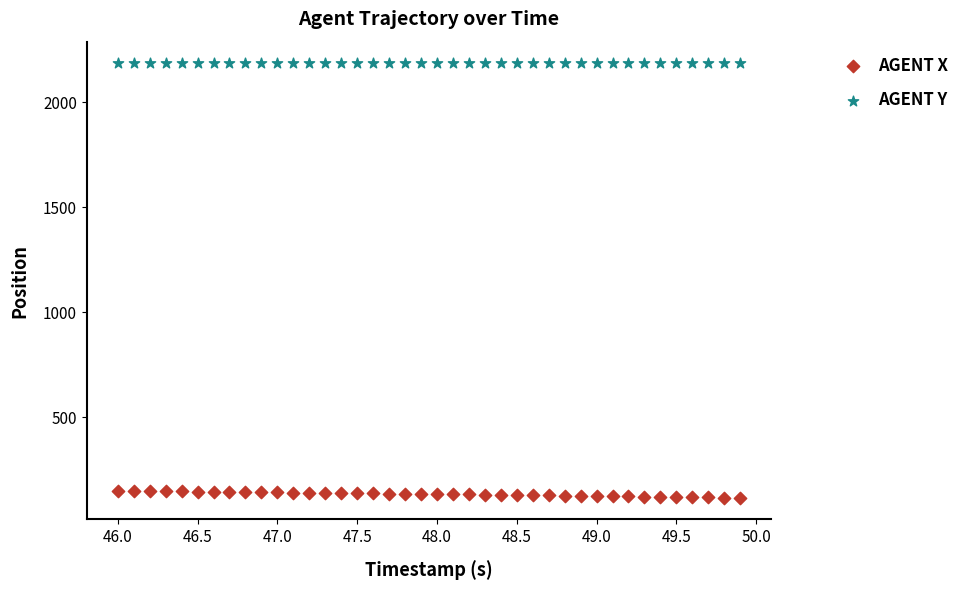

Which series has the widest spread of Y values?

AGENT X